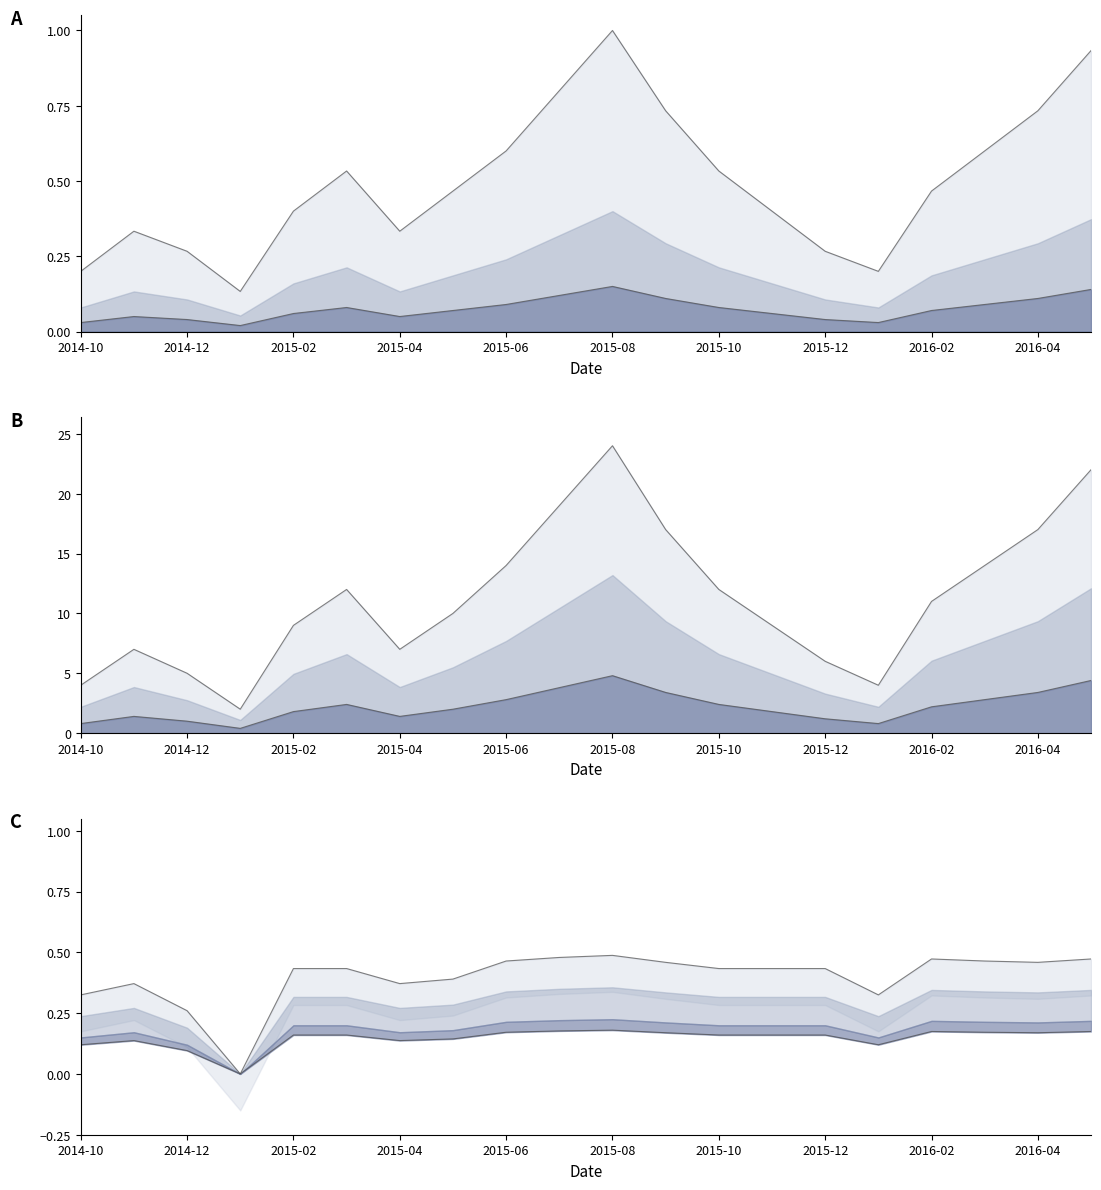

What is the difference between the highest and lowest values at 2014-12?

0.2